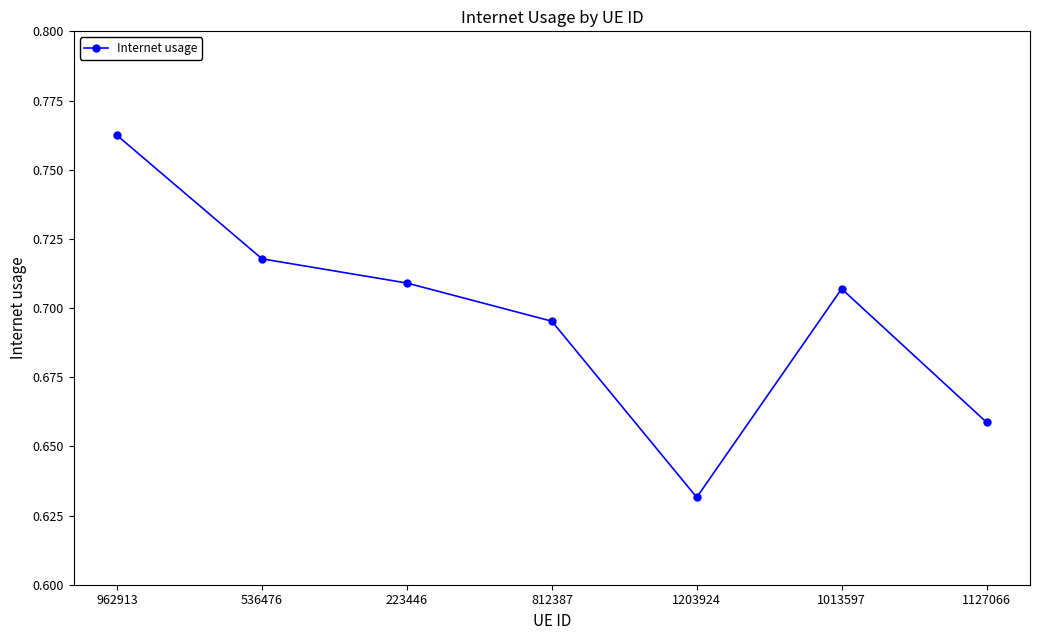

What is the difference between the maximum and minimum values?

0.1